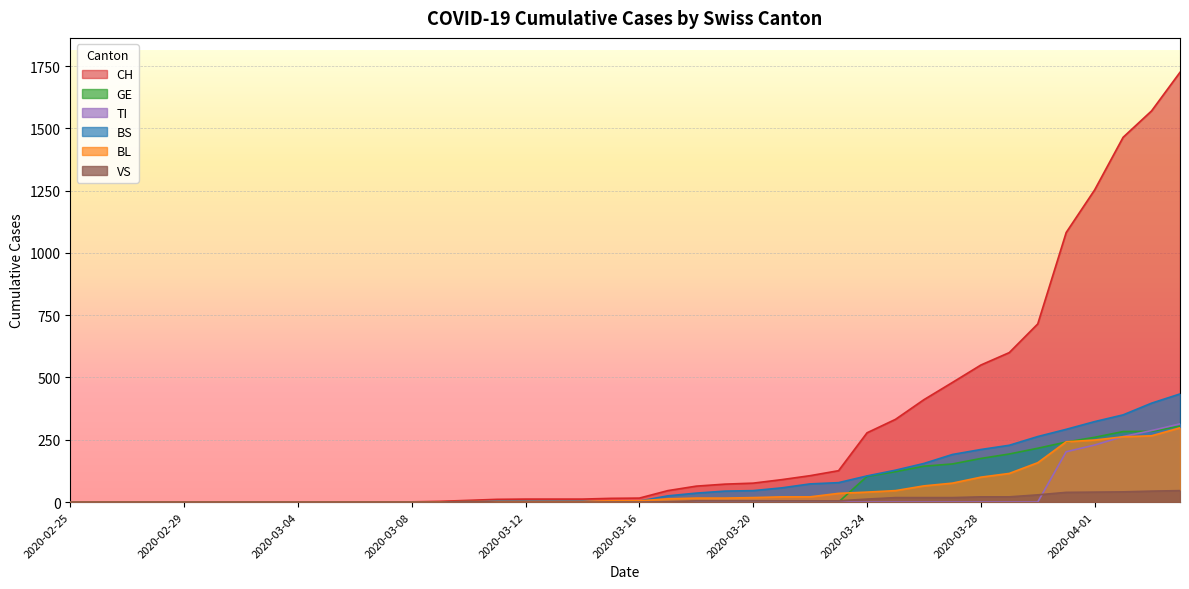

True or false: GE and CH cross at least once.

False